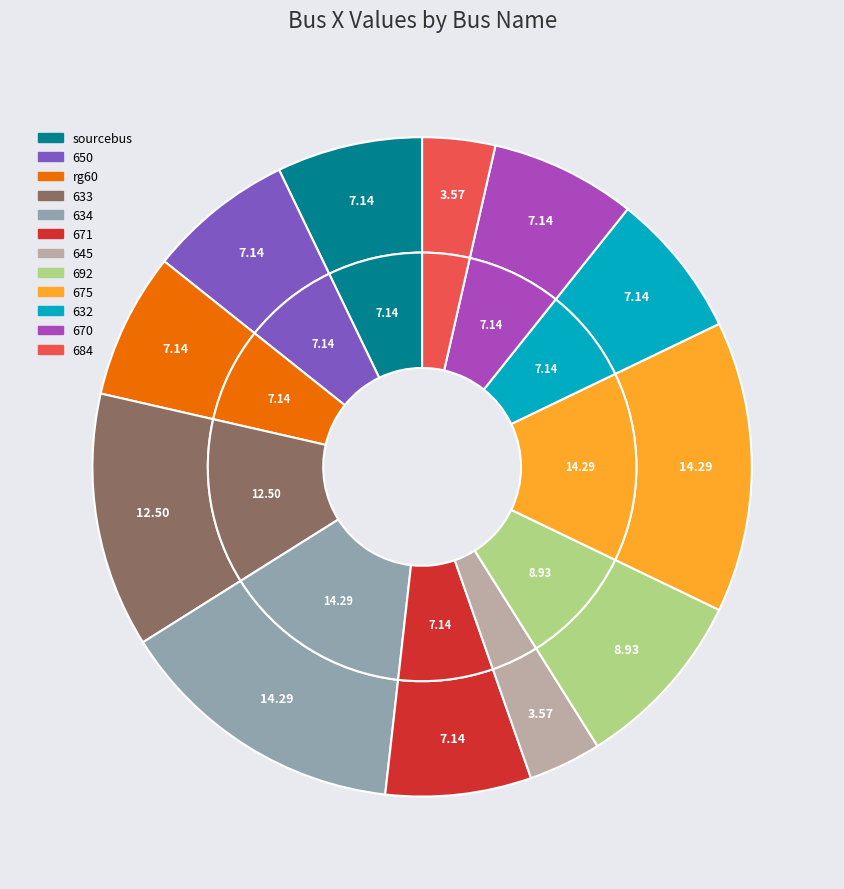

Is the sum of sourcebus and rg60 greater than half?

No